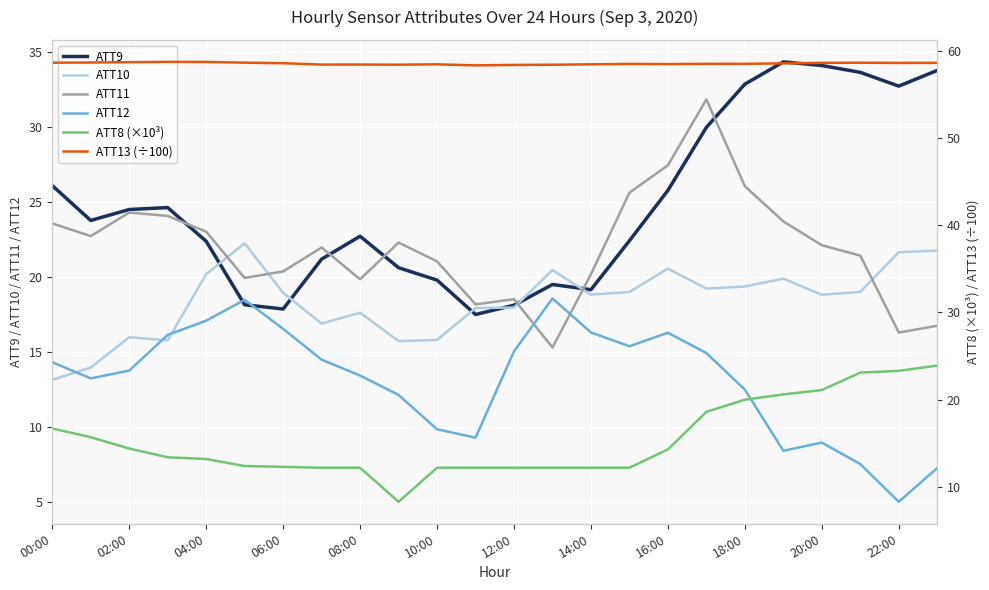

What is the minimum value for ATT12?

5.0